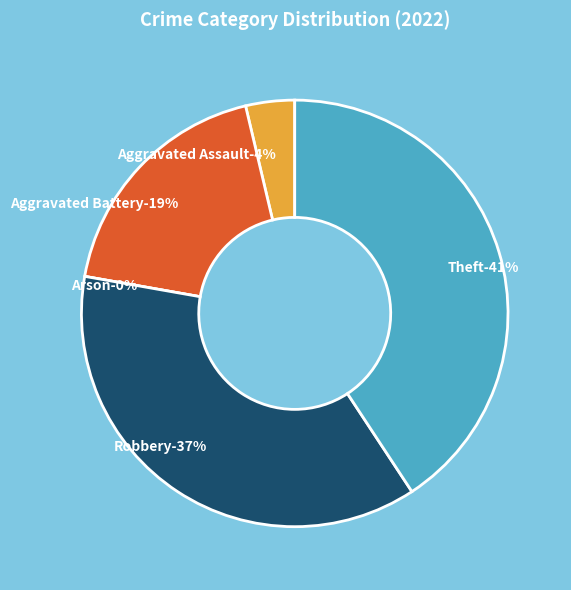

Is it true that Robbery is 37% of the pie?

True